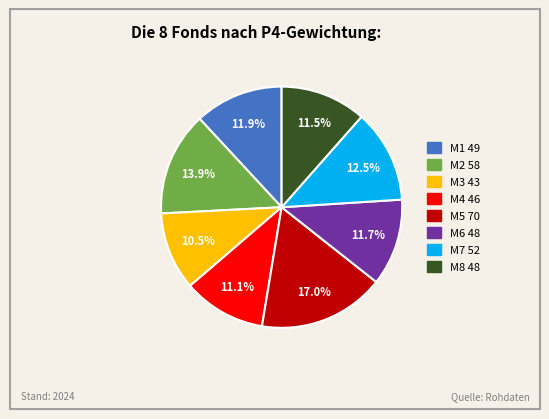

Approximately how many times larger is the value at M6 compared to M7?

0.9